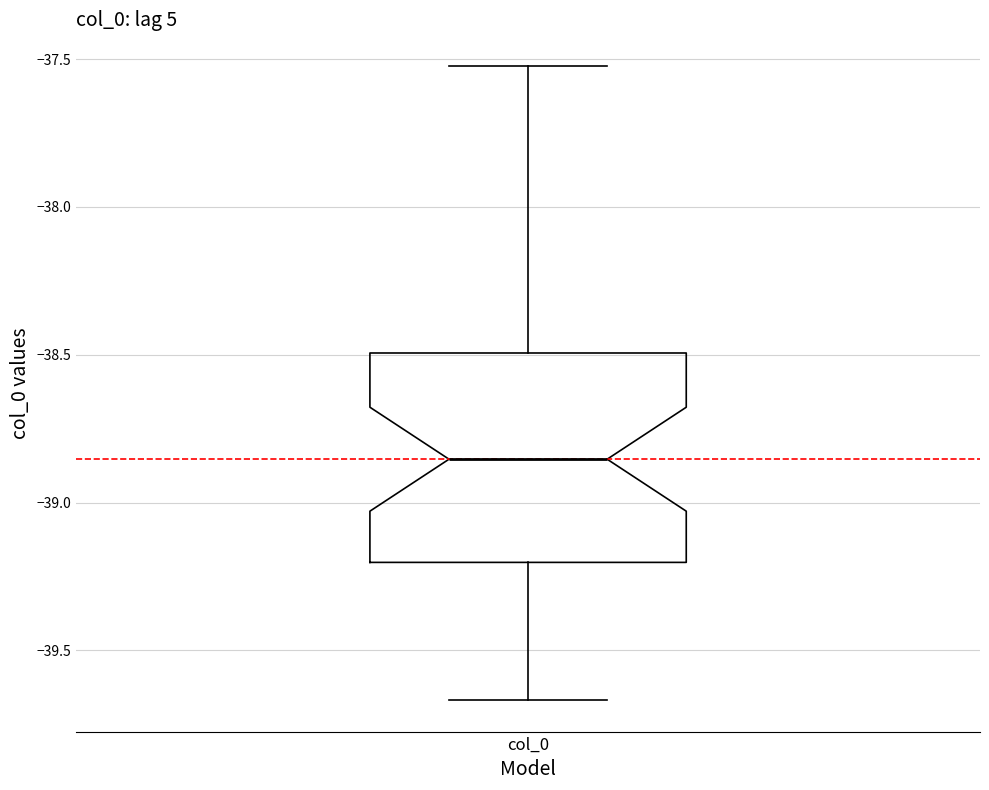

Transcribe this box plot: give where the median line is, the range the box spans, and where the two whiskers end, as read against the y-axis. The values are not printed on the chart, so give them approximately, as read against the axis.

median -38.85, box -39.20 to -38.50, whiskers -39.65 to -37.50